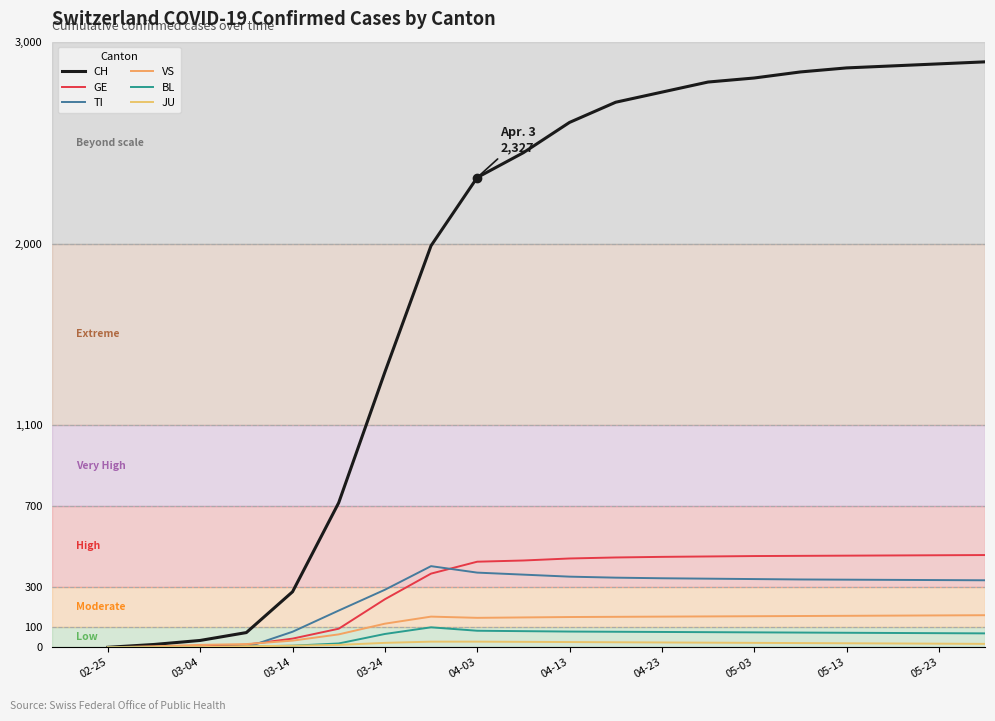

How many lines are shown in the chart?

6